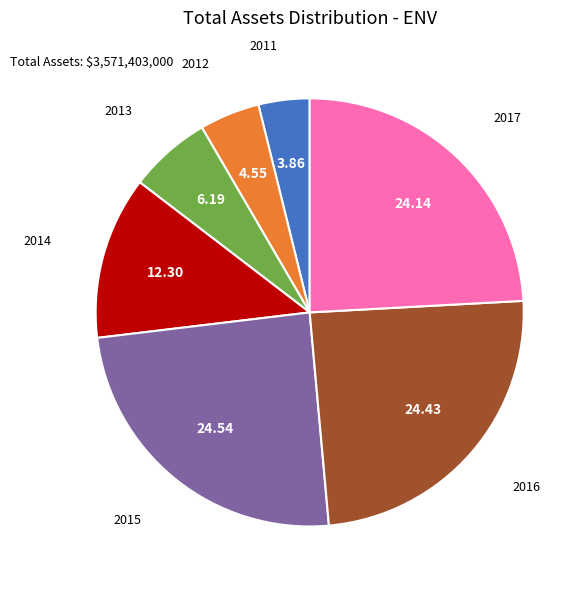

What is the ratio of the value at 2015 to the value at 2014?

2.0